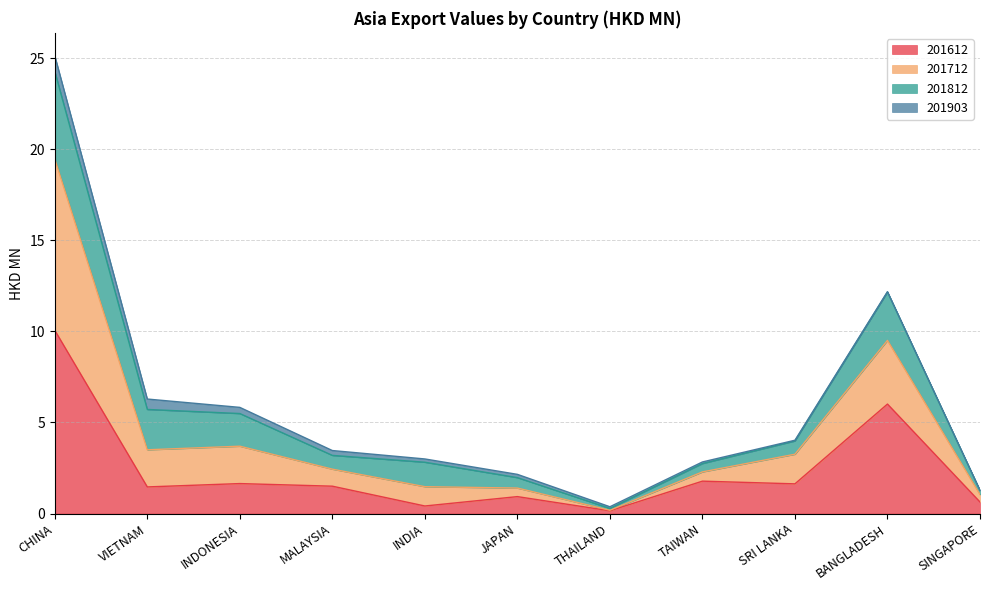

How many data points does each series have?

11